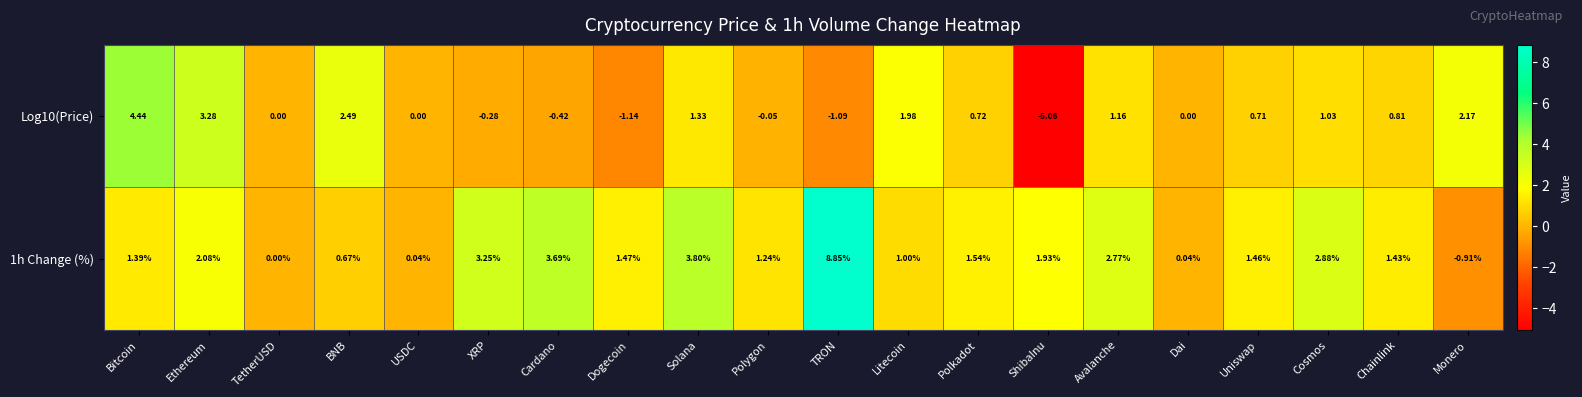

Which series has the widest spread of values?

1h Change (%)